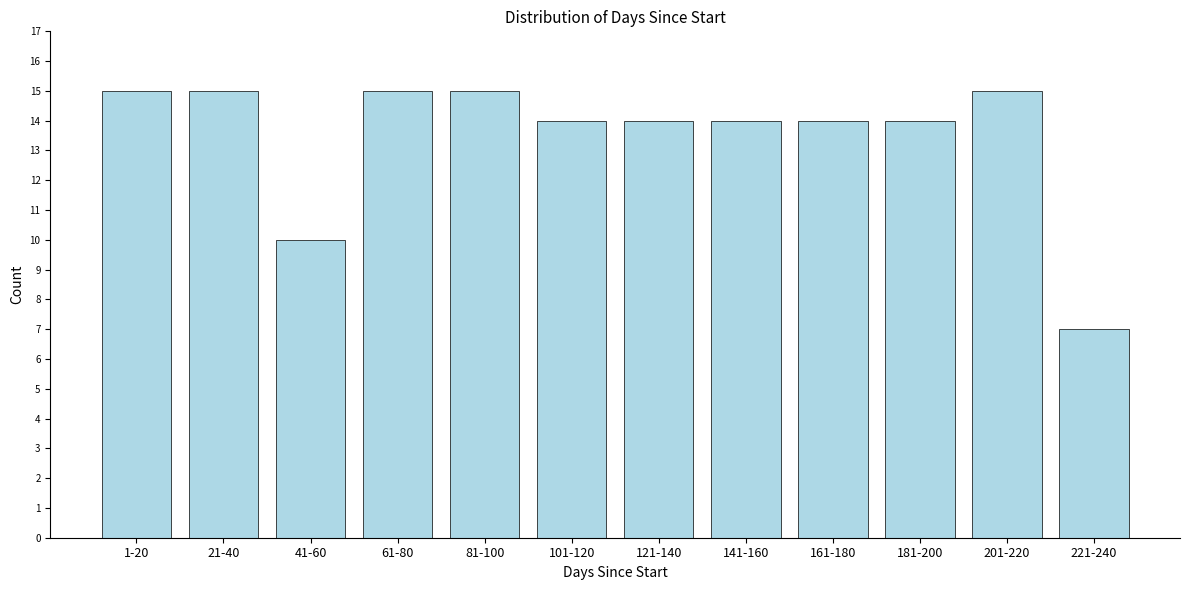

Reading right to left, list all the values displayed in this chart.

7	15	14	14	14	14	14	15	15	10	15	15